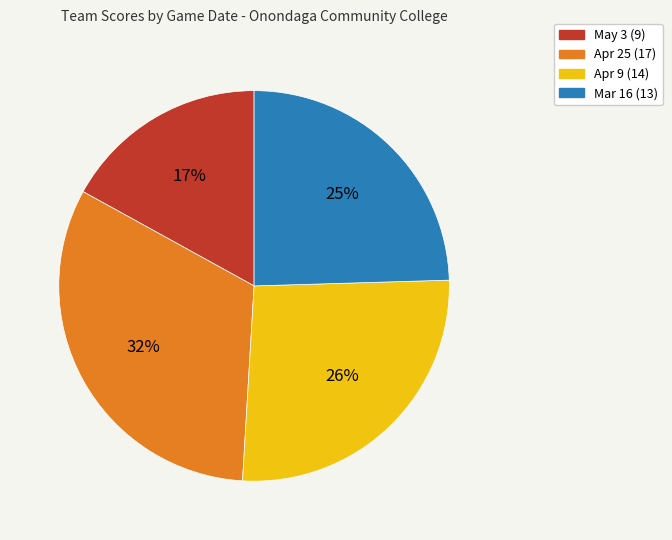

What is the largest slice in the pie chart?

Apr 25